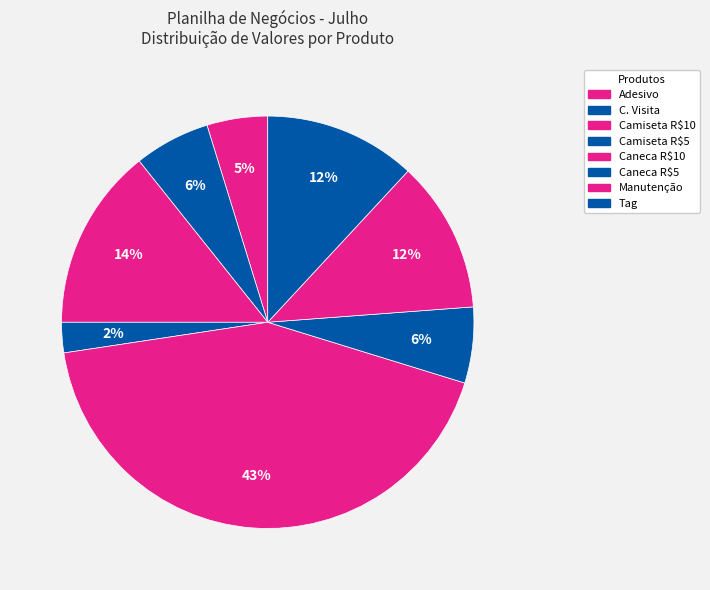

How many slices are in this pie chart?

8